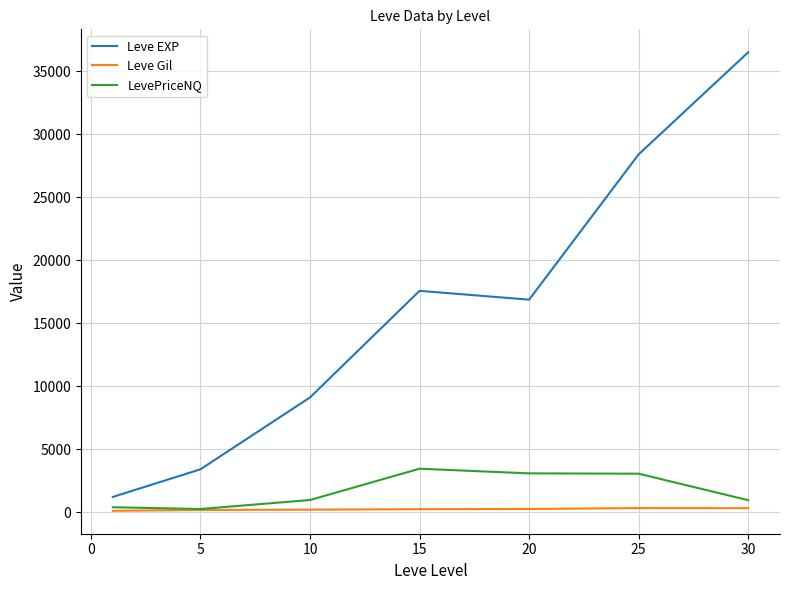

Does the chart have visible grid lines?

Yes